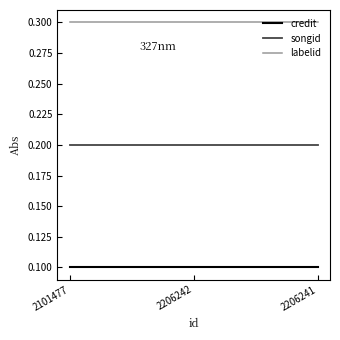

The songid series shows 0.2 at 2206242. True or false?

True